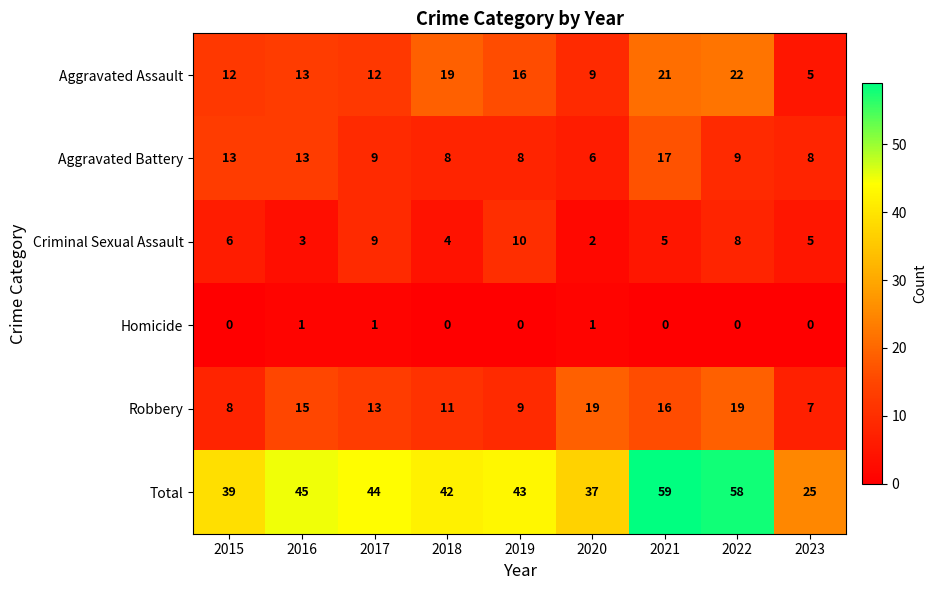

Which series has the widest spread of values?

Total